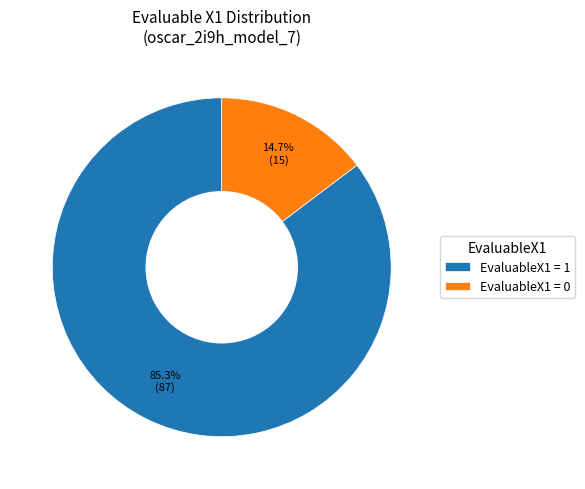

Rank the categories by value from lowest to highest.

EvaluableX1 = 0, EvaluableX1 = 1